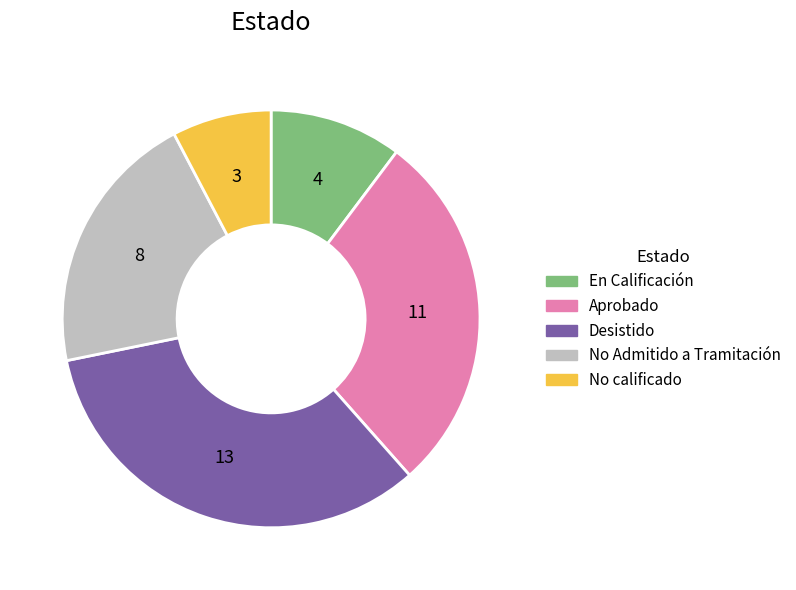

Rank the categories by value from highest to lowest.

Desistido, Aprobado, No Admitido a Tramitación, En Calificación, No calificado